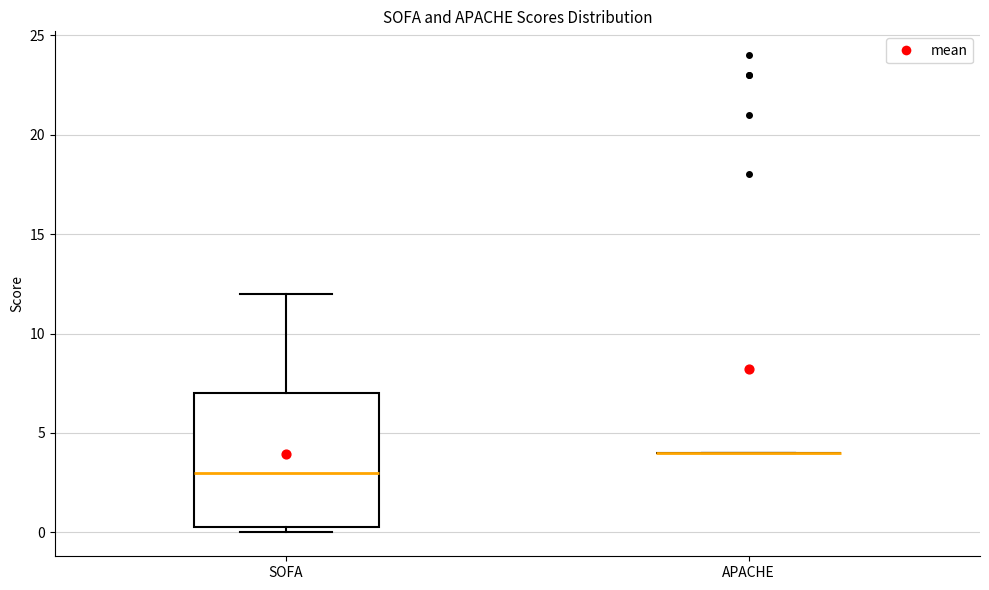

Reading left to right, transcribe this box plot: for each box, give where its median line is, the range the box spans, and where its two whiskers end, as read against the y-axis. The values are not printed on the chart, so give them approximately, as read against the axis.

SOFA: median 3.0, box 0.5 to 7.0, whiskers 0.0 to 12.0
APACHE: box collapsed to a line at 4.0, whiskers 4.0 to 4.0